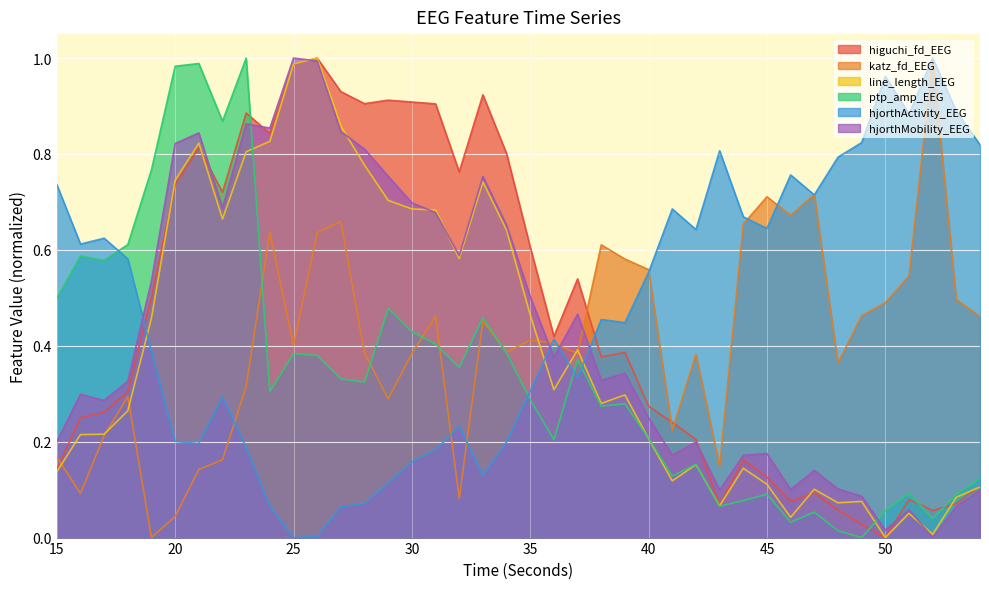

How many interior local peaks does the higuchi_fd_EEG series have?

10